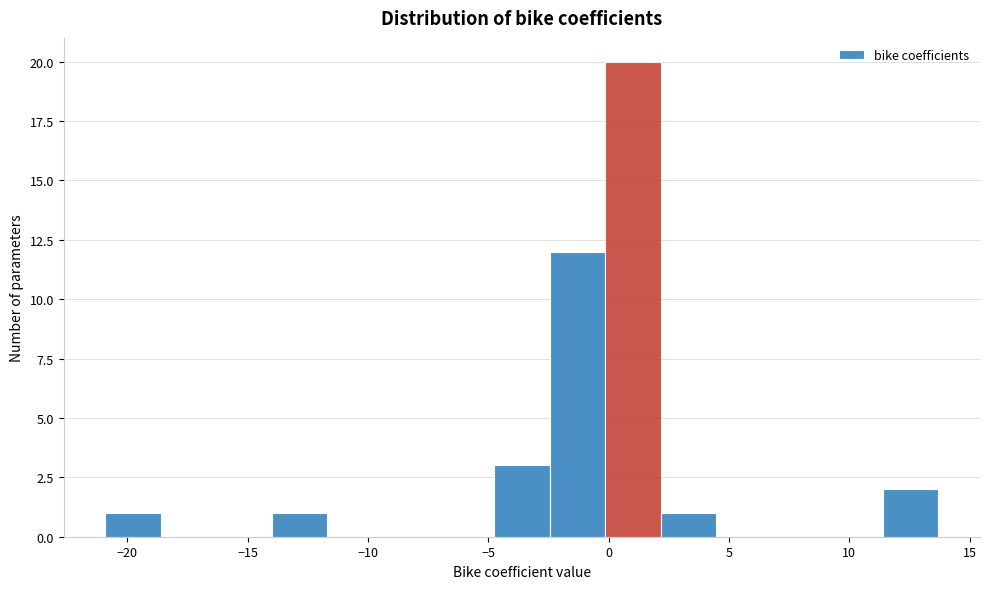

Reading left to right, list every bar in this chart as the range it spans on the x-axis followed by its height. Neither the bar edges nor the heights are printed on the chart, so give them approximately, as read against the axes.

-21.0 to -18.5: 1
-18.5 to -16.5: 0
-16.5 to -14.0: 0
-14.0 to -11.5: 1
-11.5 to -9.5: 0
-9.5 to -7.0: 0
-7.0 to -5.0: 0
-5.0 to -2.5: 3
-2.5 to 0.0: 12
0.0 to 2.0: 20
2.0 to 4.5: 1
4.5 to 7.0: 0
7.0 to 9.0: 0
9.0 to 11.5: 0
11.5 to 13.5: 2